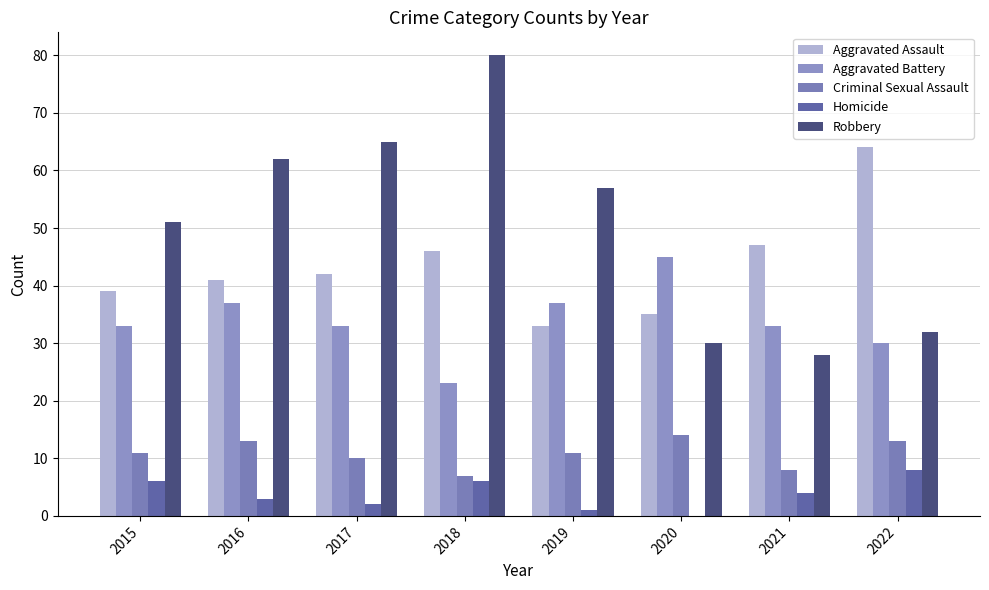

Reading left to right, list all the values displayed in this chart.

Aggravated Assault: 2015=39	2016=41	2017=42	2018=46	2019=33	2020=35	2021=47	2022=64
Aggravated Battery: 2015=33	2016=37	2017=33	2018=23	2019=37	2020=45	2021=33	2022=30
Criminal Sexual Assault: 2015=11	2016=13	2017=10	2018=7	2019=11	2020=14	2021=8	2022=13
Homicide: 2015=6	2016=3	2017=2	2018=6	2019=1	2020=0	2021=4	2022=8
Robbery: 2015=51	2016=62	2017=65	2018=80	2019=57	2020=30	2021=28	2022=32